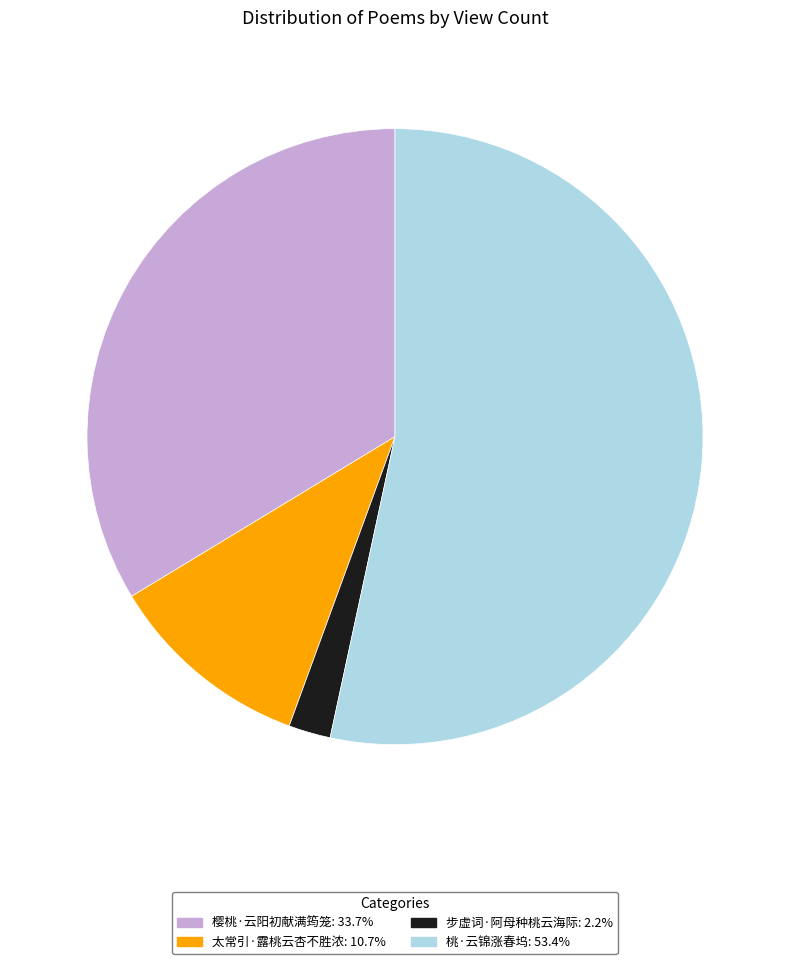

Combined, do 太常引·露桃云杏不胜浓: 10.7% and 桃·云锦涨春坞: 53.4% account for over 50%?

Yes